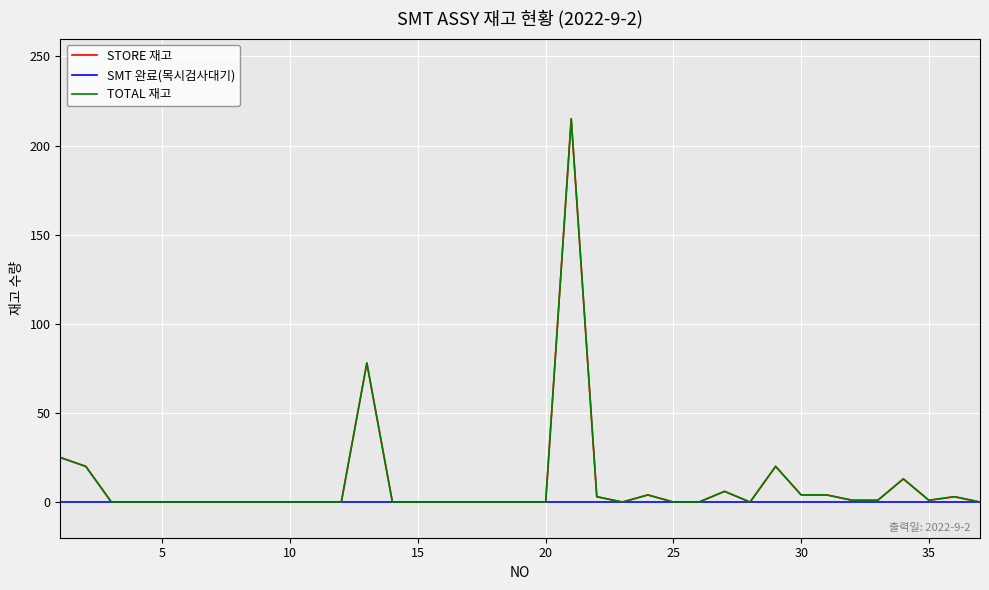

True or false: STORE 재고 has more than 0 interior local peaks.

True